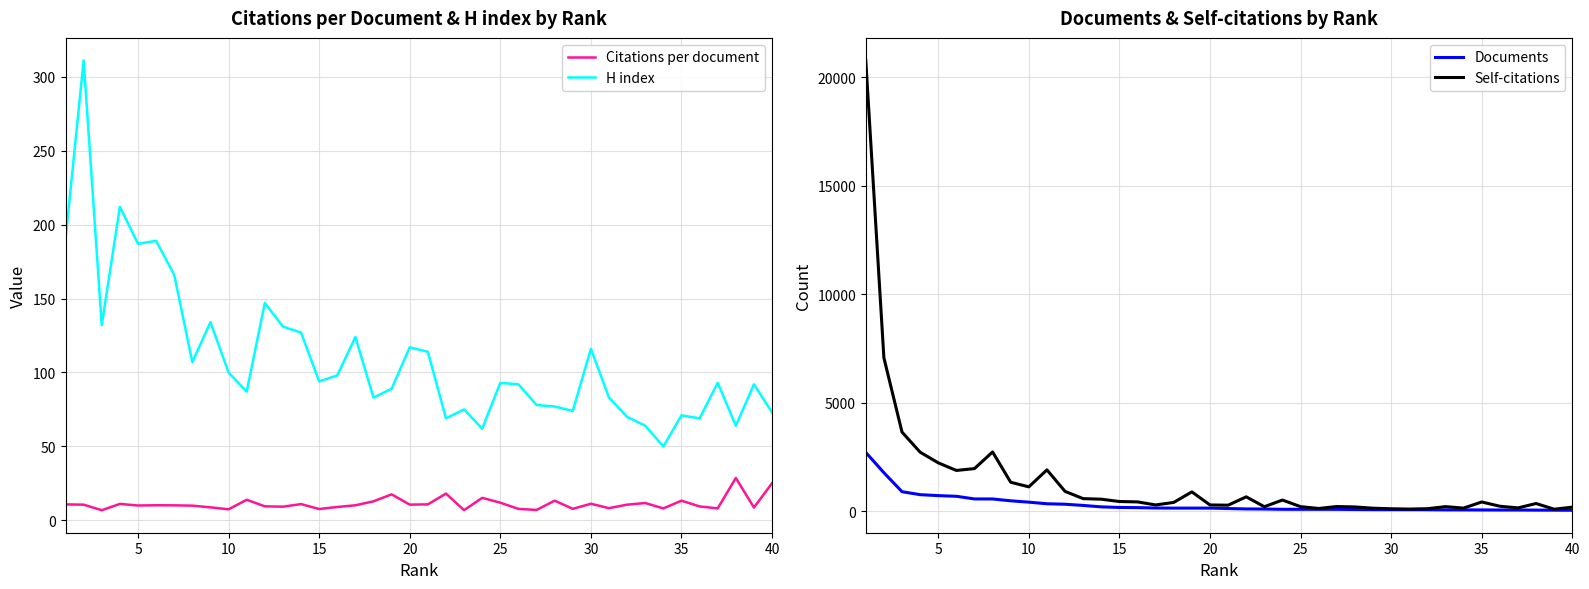

True or false: Citations per document and H index cross at least once.

False